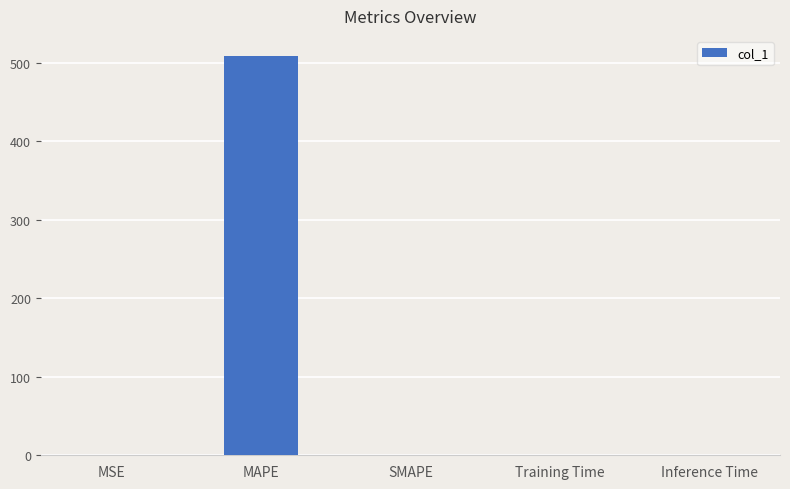

How many series are shown in this chart?

1